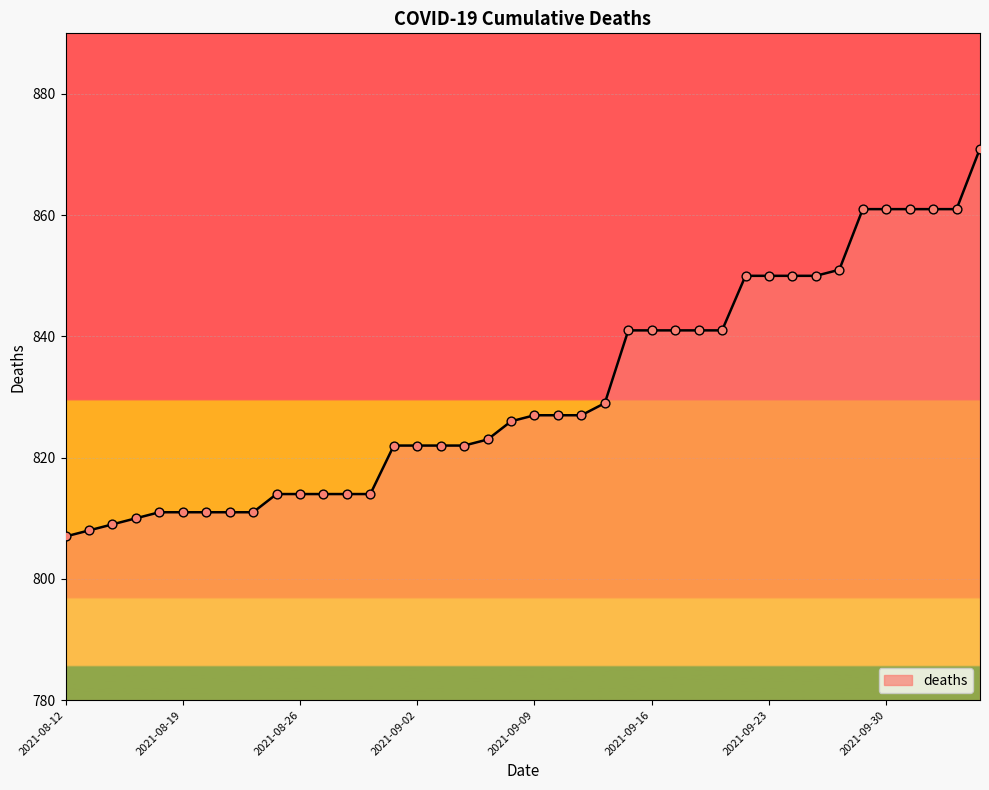

What is the greatest value displayed?

871